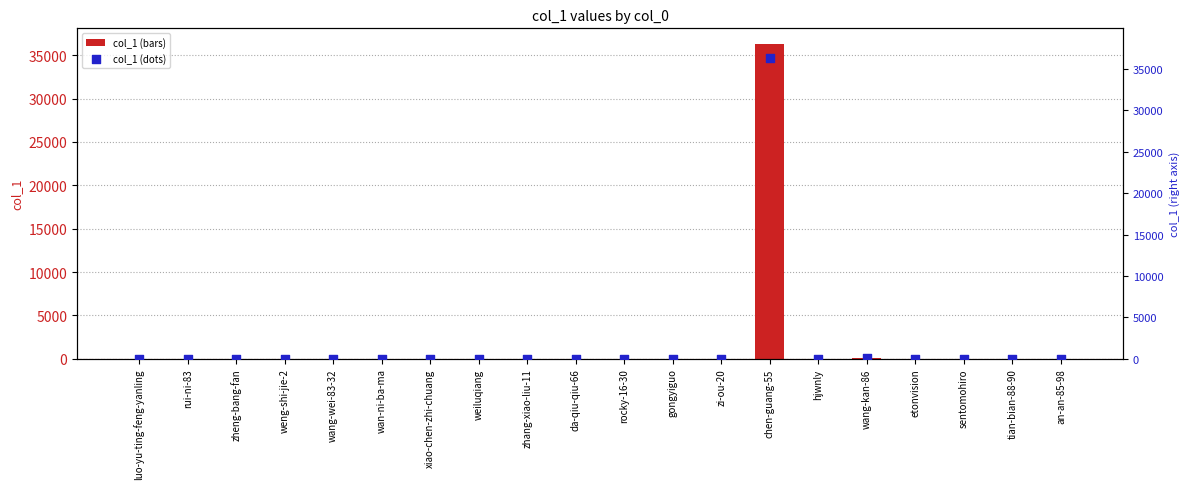

Which series has the largest Y range (max minus min)?

col_1